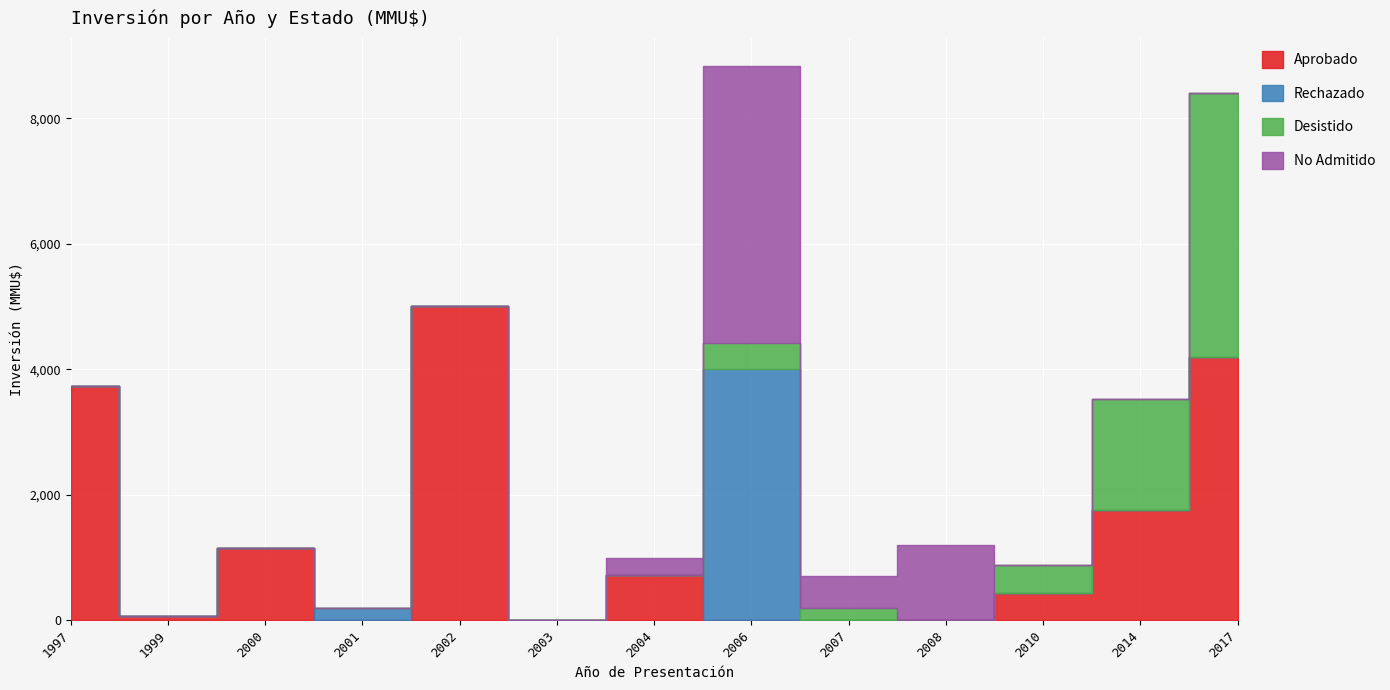

At 2007, list the series in order from largest to smallest.

No Admitido, Desistido, Aprobado, Rechazado